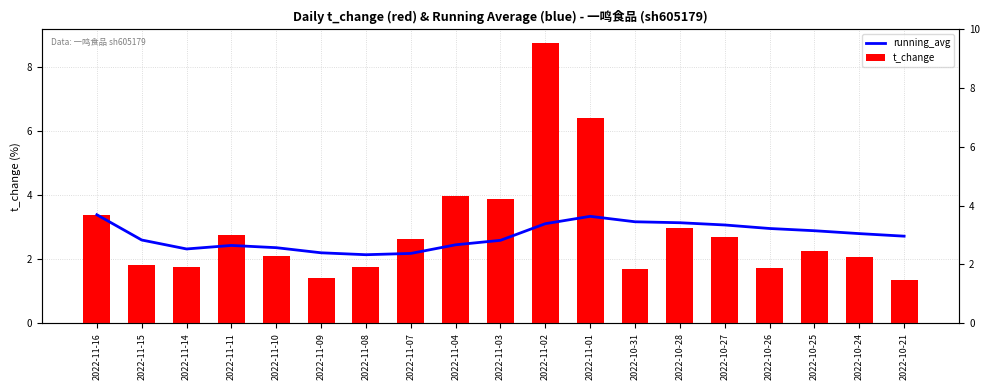

Which series has the largest total across all categories?

t_change